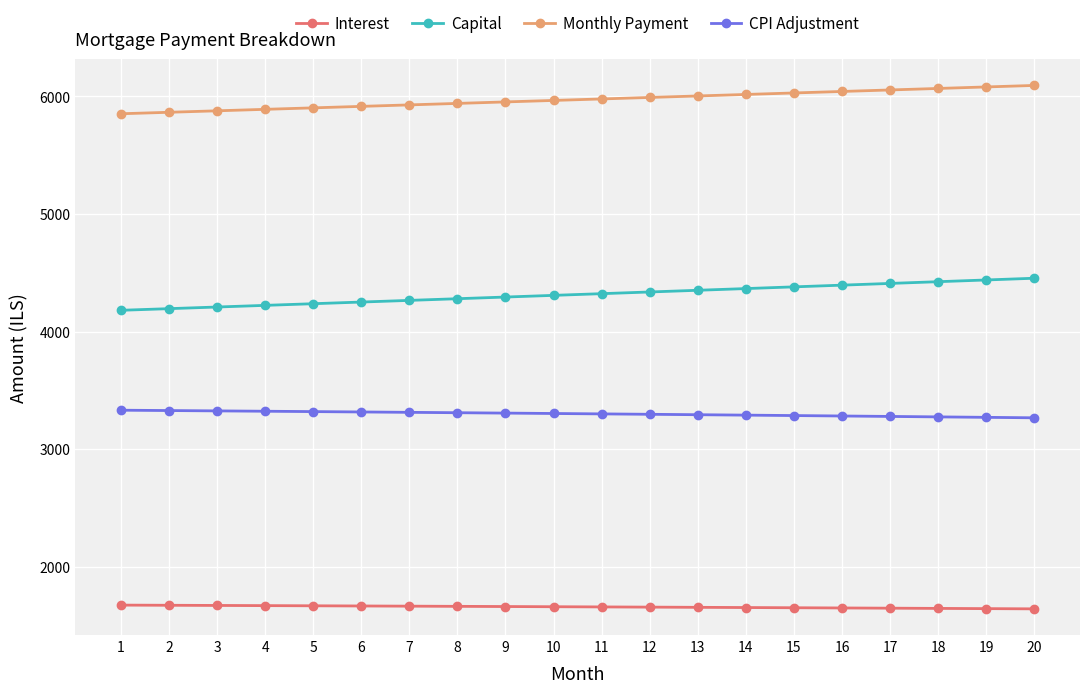

The Interest series shows 1658.4 at 10. True or false?

True